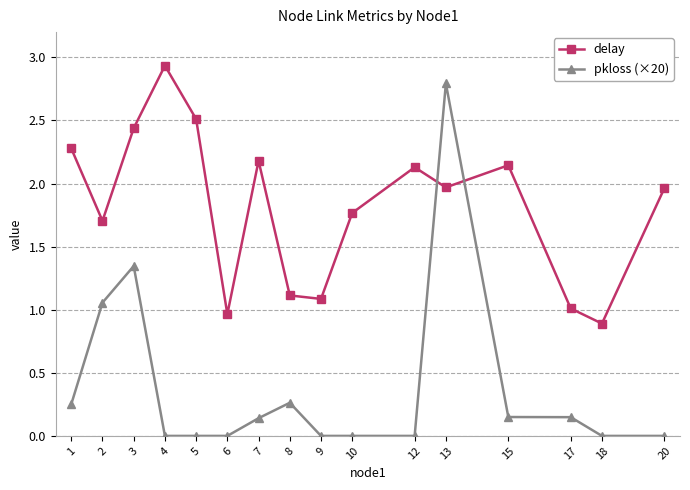

Is the value of pkloss (×20) at 6 greater than the value of delay at 10?

No